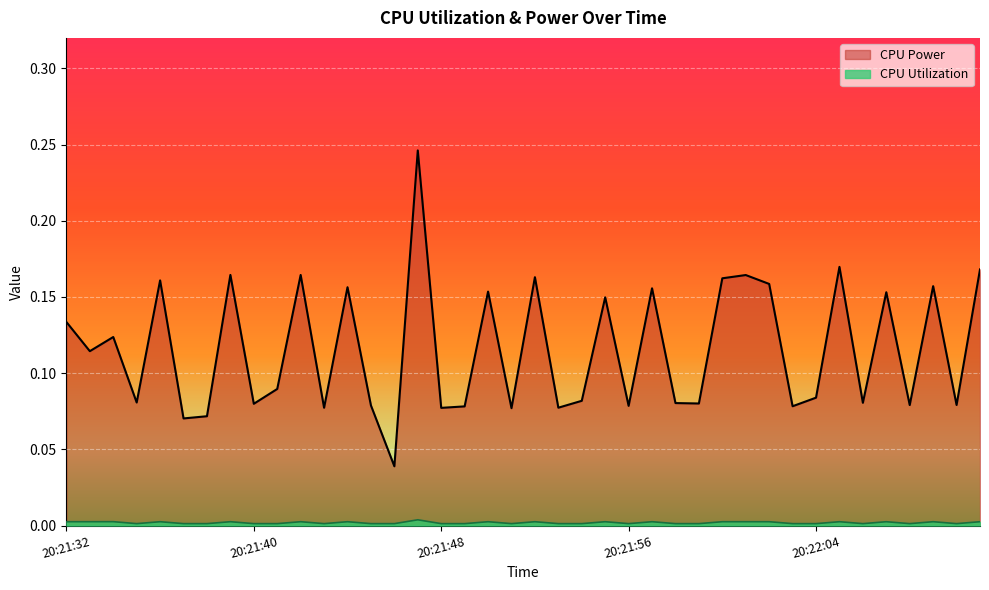

Rank the series by their maximum value, from lowest to highest.

CPU Utilization, CPU Power